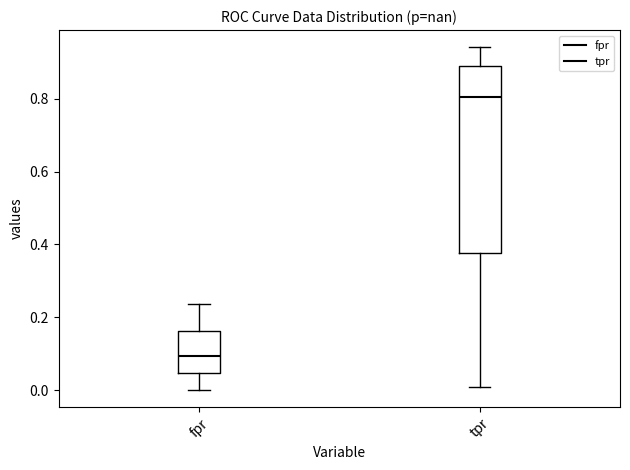

Reading left to right, transcribe this box plot: for each box, give where its median line is, the range the box spans, and where its two whiskers end, as read against the y-axis. The values are not printed on the chart, so give them approximately, as read against the axis.

fpr: median 0.10, box 0.04 to 0.16, whiskers 0.00 to 0.24
tpr: median 0.80, box 0.38 to 0.90, whiskers 0.00 to 0.94